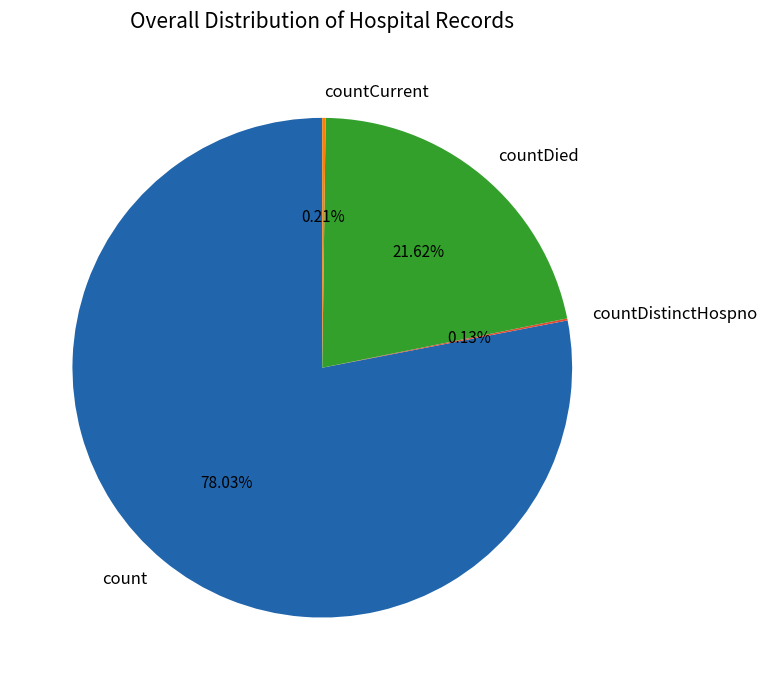

Does count account for over 50% of the chart?

Yes